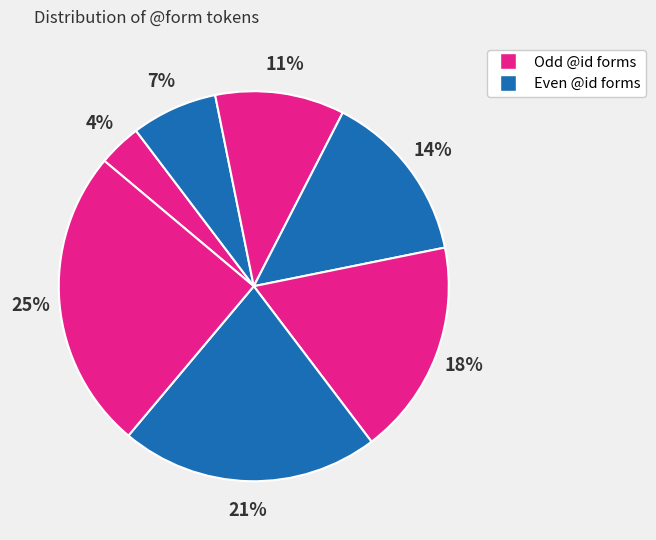

How many slices are in this pie chart?

7